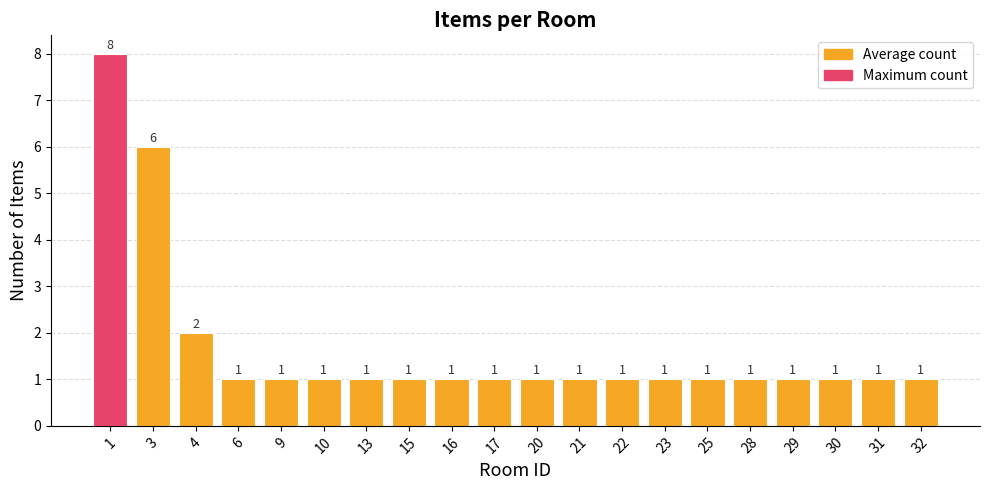

Reading left to right, transcribe all the data shown in this chart.

8	6	2	1	1	1	1	1	1	1	1	1	1	1	1	1	1	1	1	1